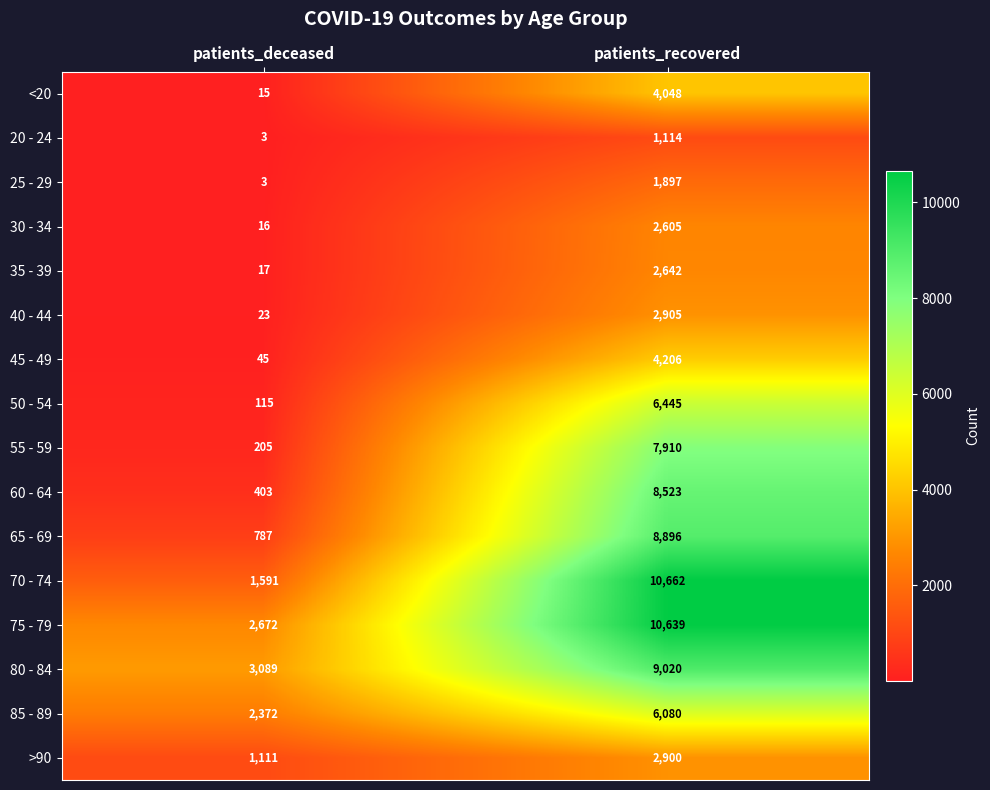

At which label is 75 - 79 closest to 6655?

patients_deceased